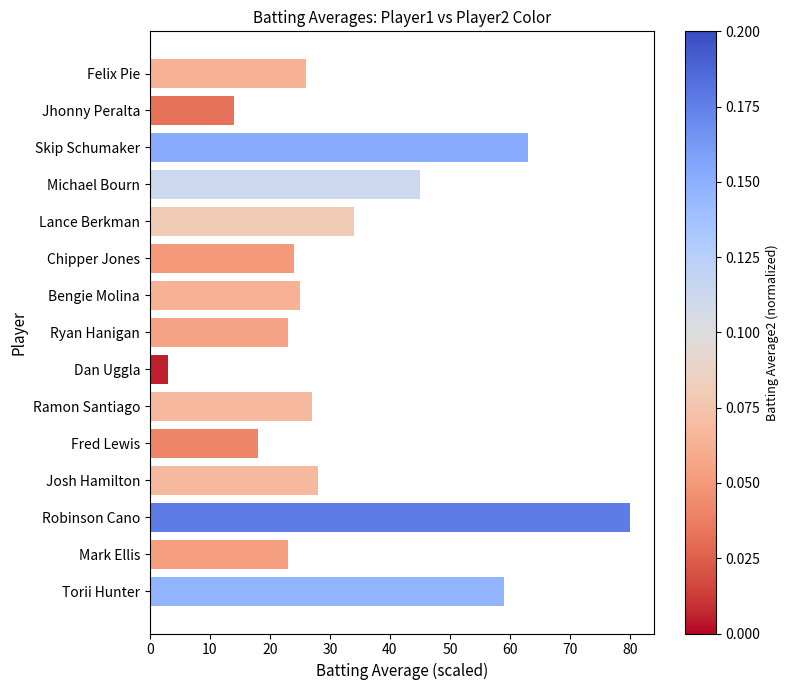

True or false: the data shows 26 at Felix Pie.

True